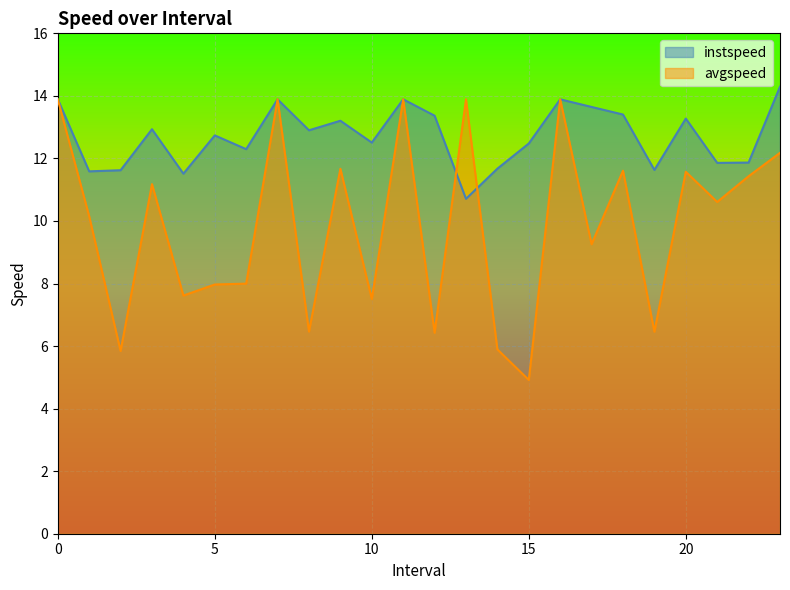

What is the difference between the instspeed values at 17.0 and 6.0?

1.3